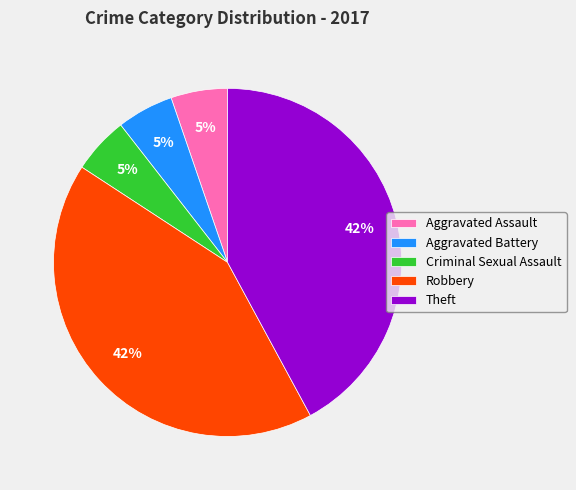

True or false: Criminal Sexual Assault accounts for 14% of the total.

False